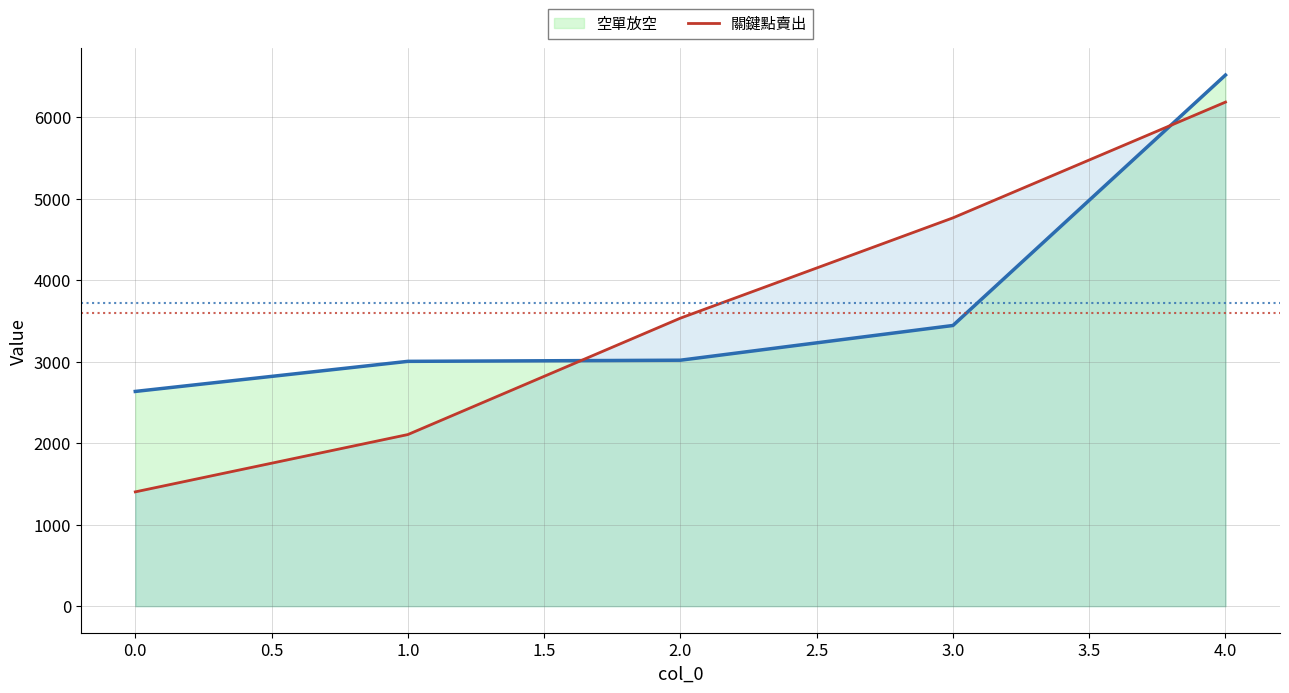

What is the difference between the 關鍵點賣出 values at 1.0 and 3.0?

2658